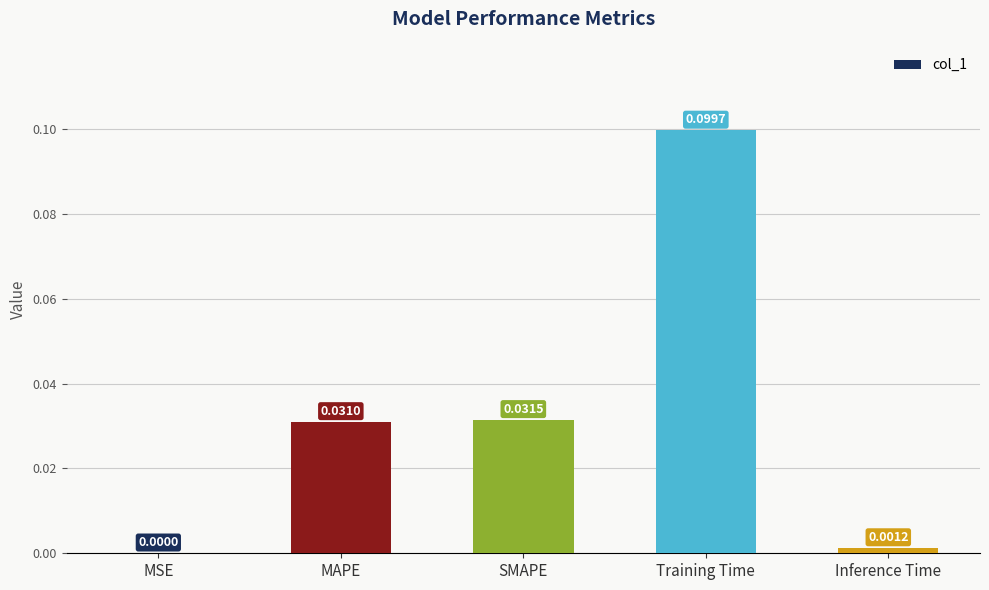

Where is the data nearest to the value 0?

MSE